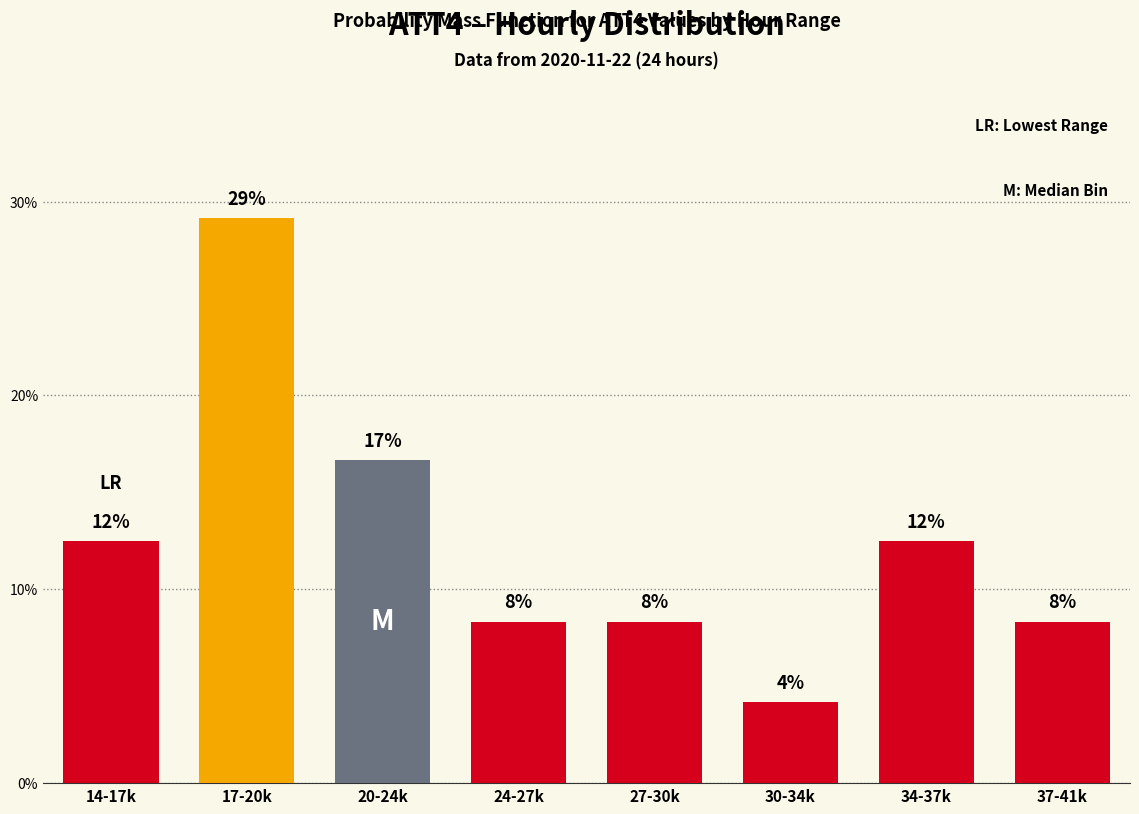

Does the chart contain any negative values?

No